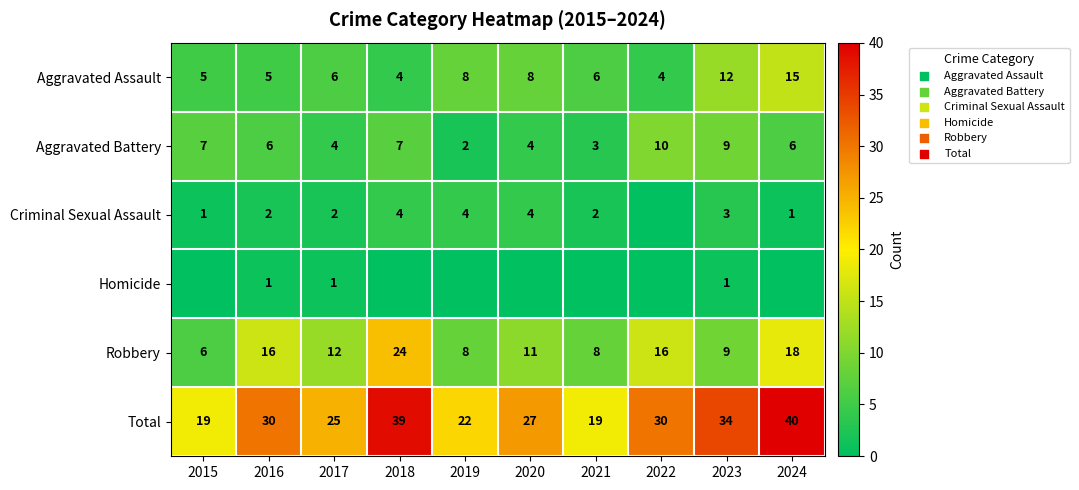

What is the difference between the Aggravated Battery values at 2016 and 2019?

4